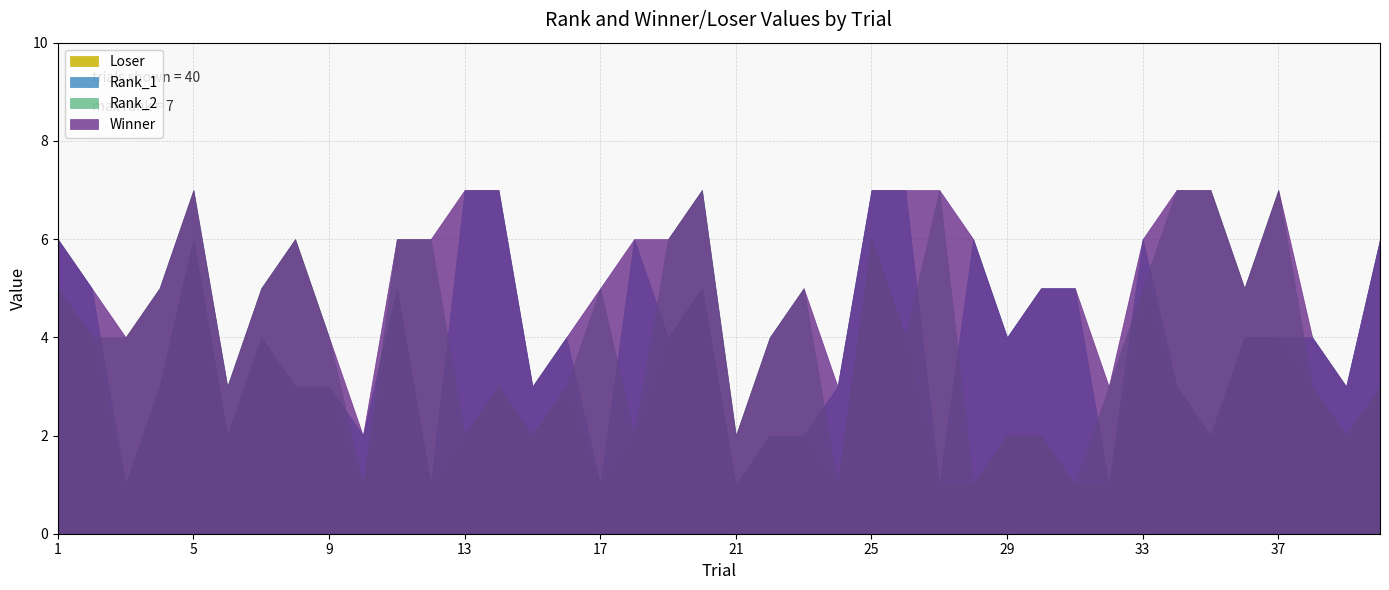

What value does the Loser series have at 36?

4